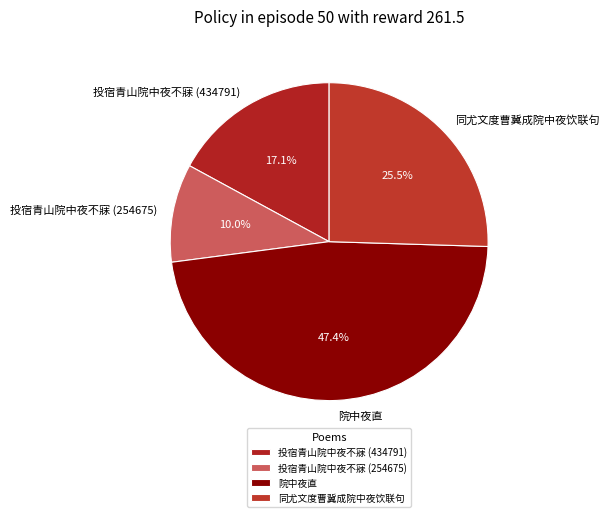

Is there a majority slice in this chart?

No